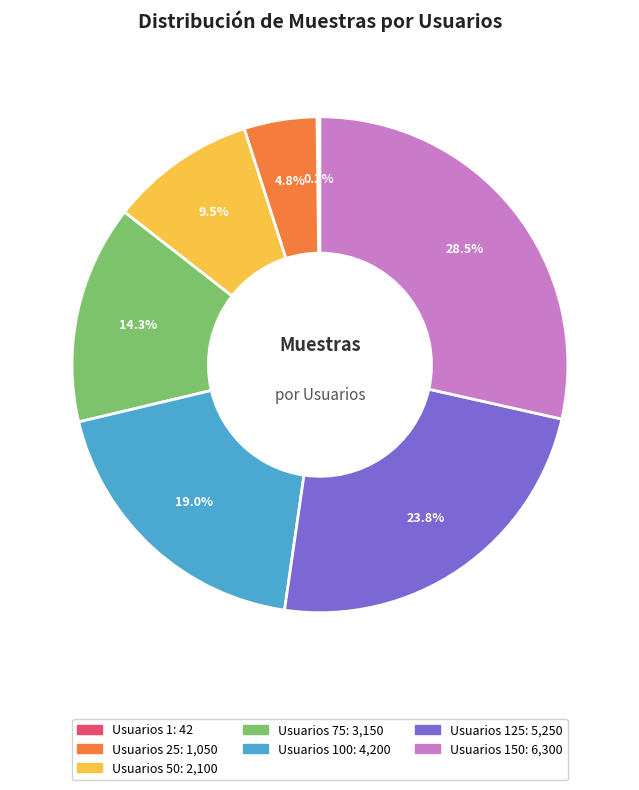

Does any single category account for the majority?

No